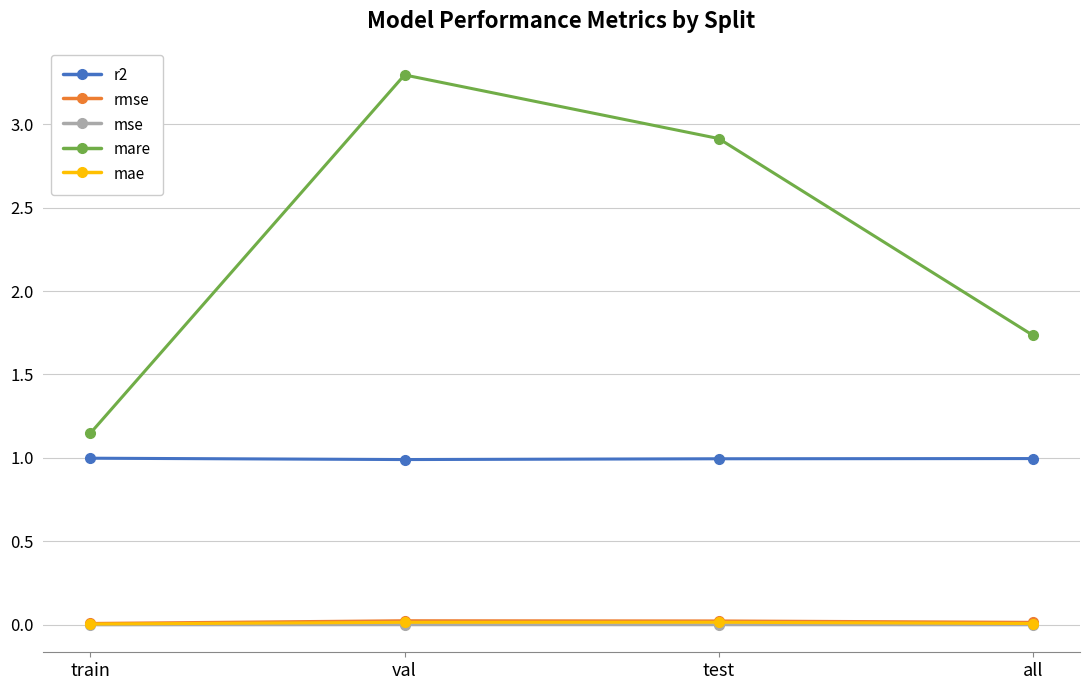

True or false: mare has more than 0 points higher than both neighbors.

True